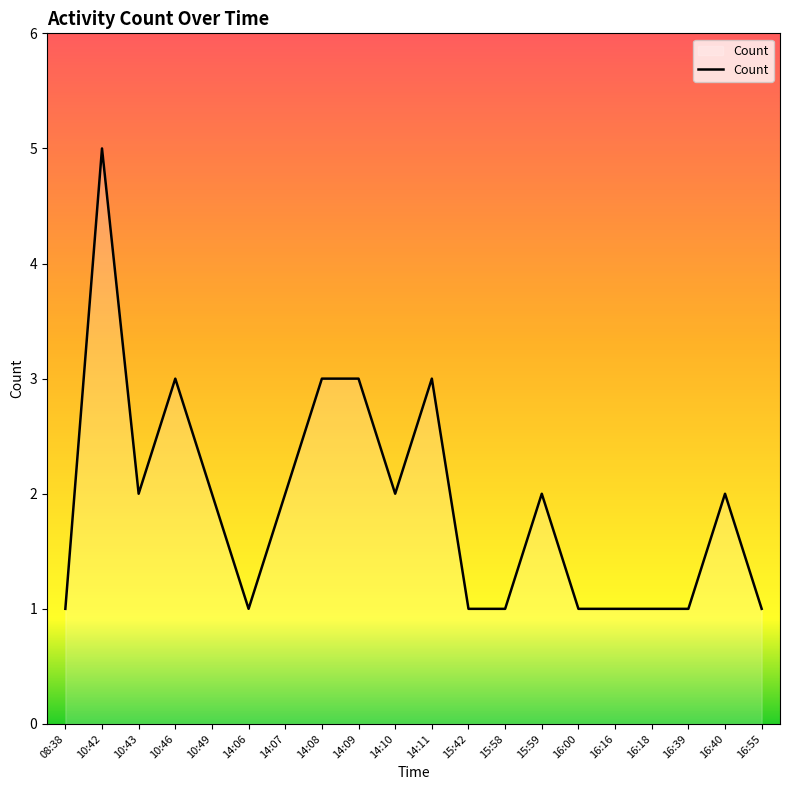

Which has a higher value, 15:58 or 10:42?

10:42